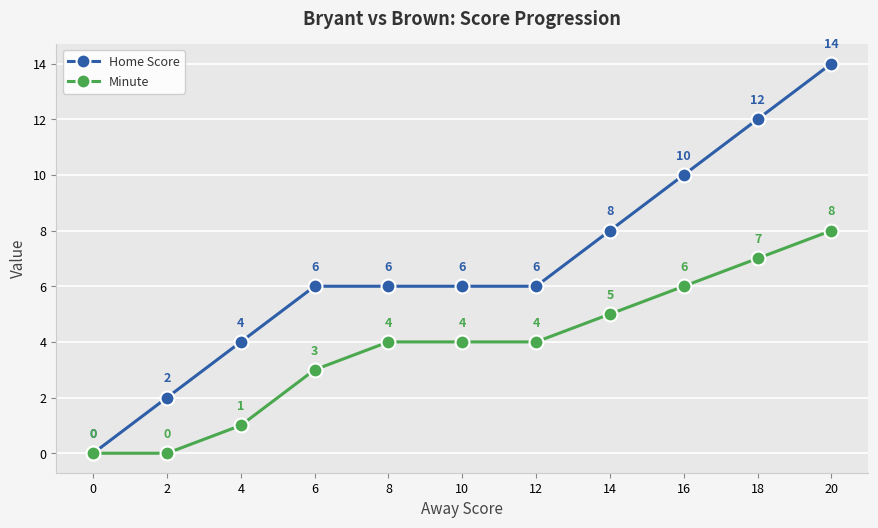

What are all the series names shown in the legend?

Home Score, Minute